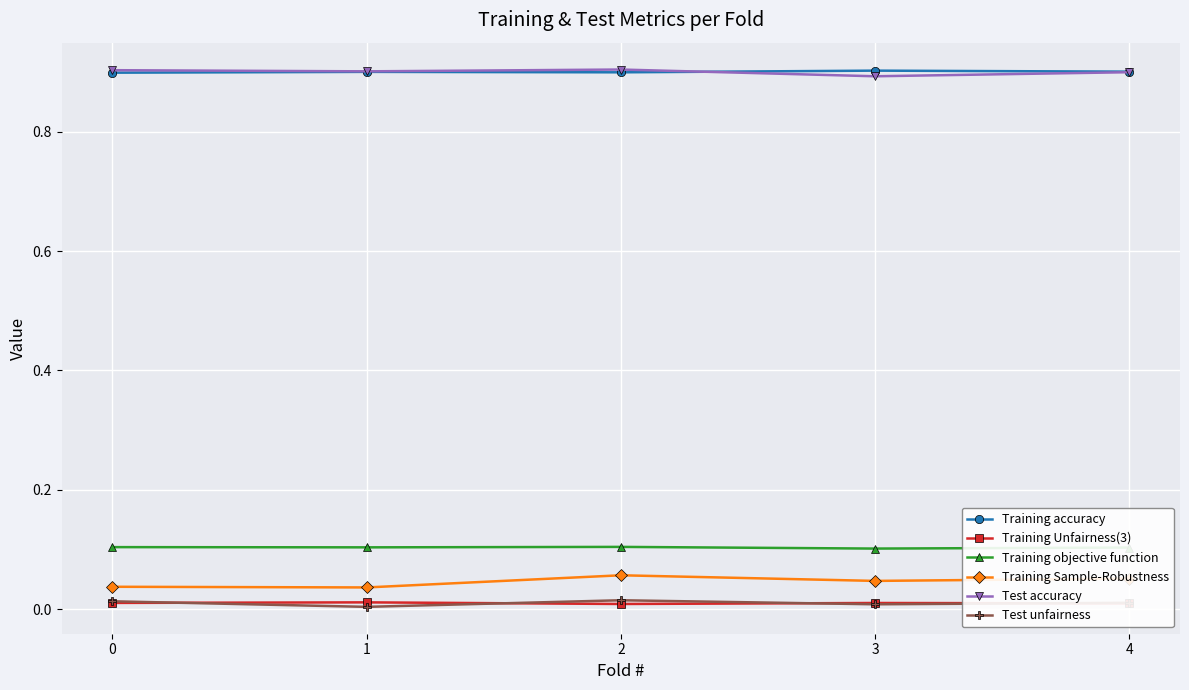

At how many categories does at least one series exceed 0?

5